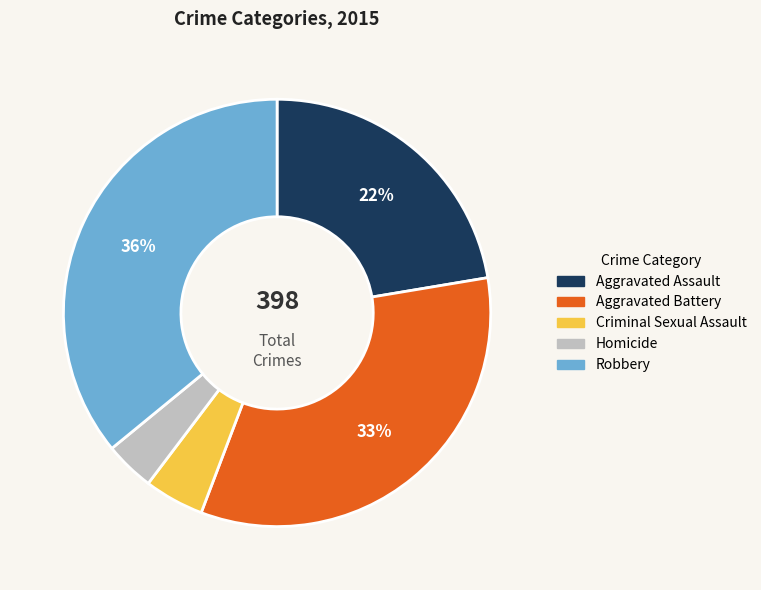

Is there a majority slice in this chart?

No